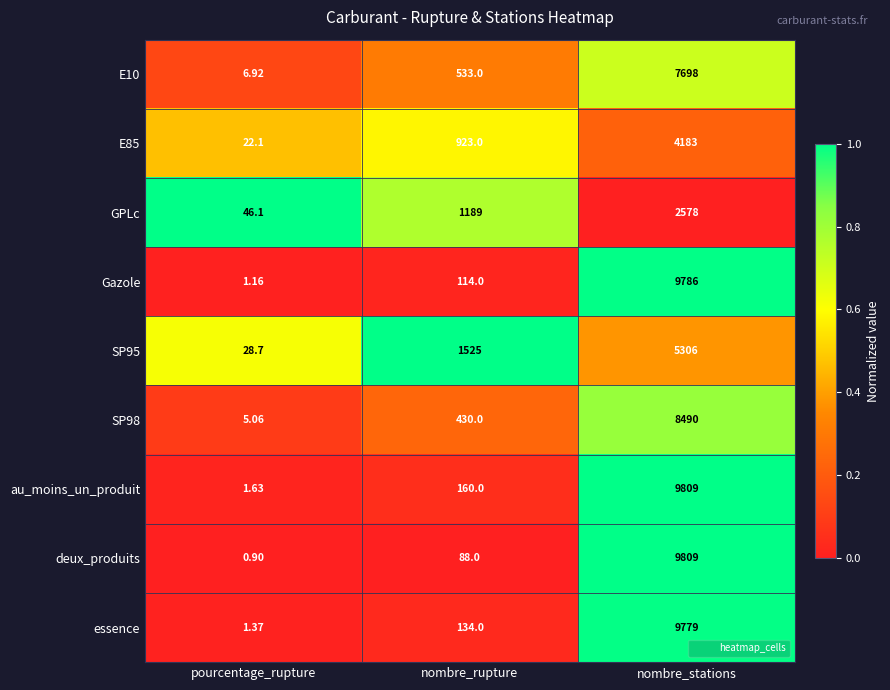

Which category has the lowest value across all series?

pourcentage_rupture